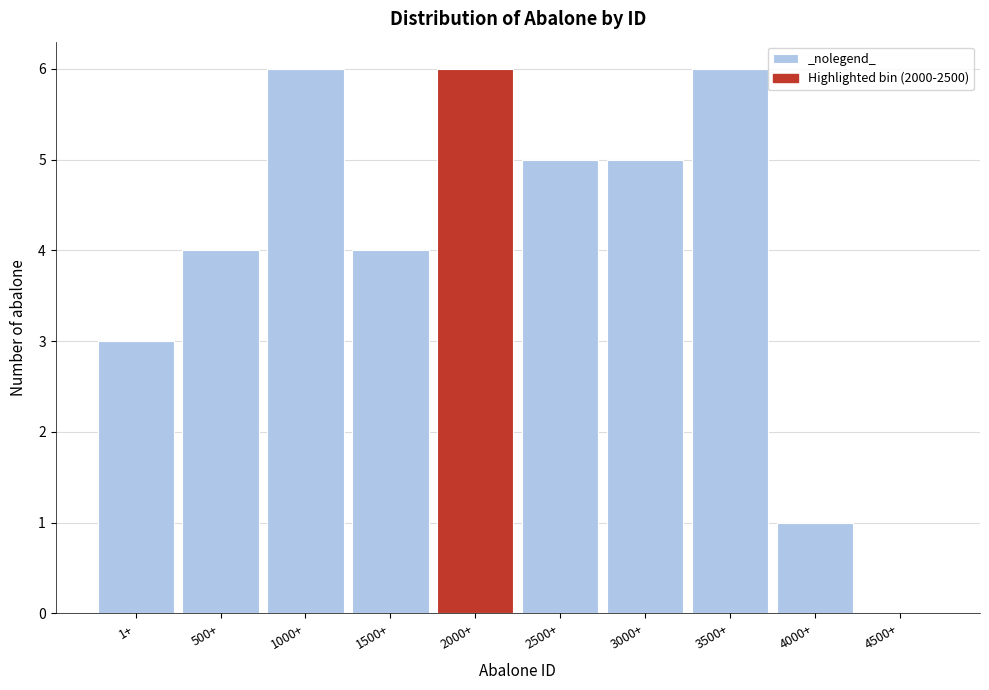

Reading left to right, extract all data points from this chart.

1+=3	500+=4	1000+=6	1500+=4	2000+=6	2500+=5	3000+=5	3500+=6	4000+=1	4500+=0